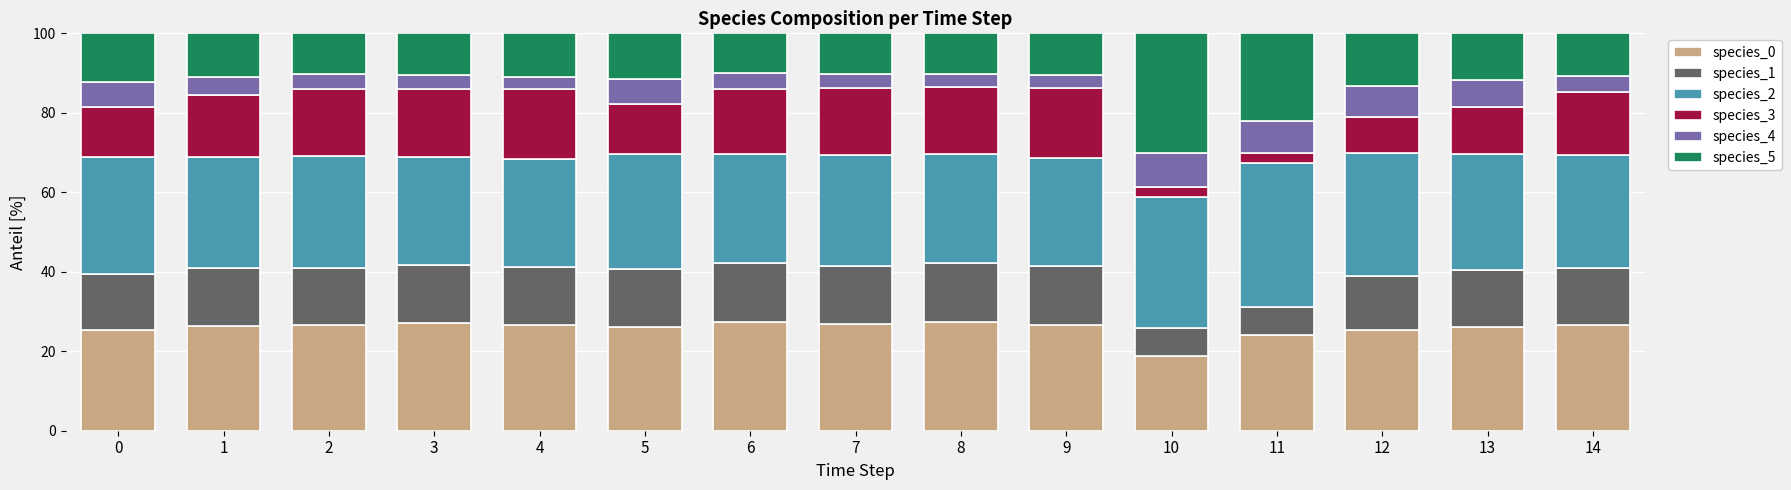

How many series are shown in this chart?

6